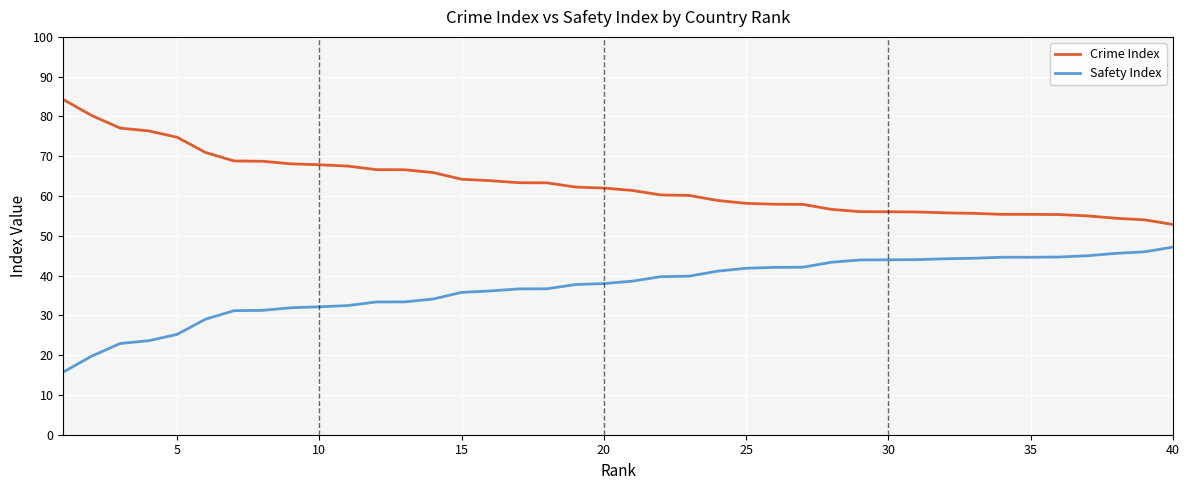

List the series in order of their overall mean, lowest first.

Safety Index, Crime Index